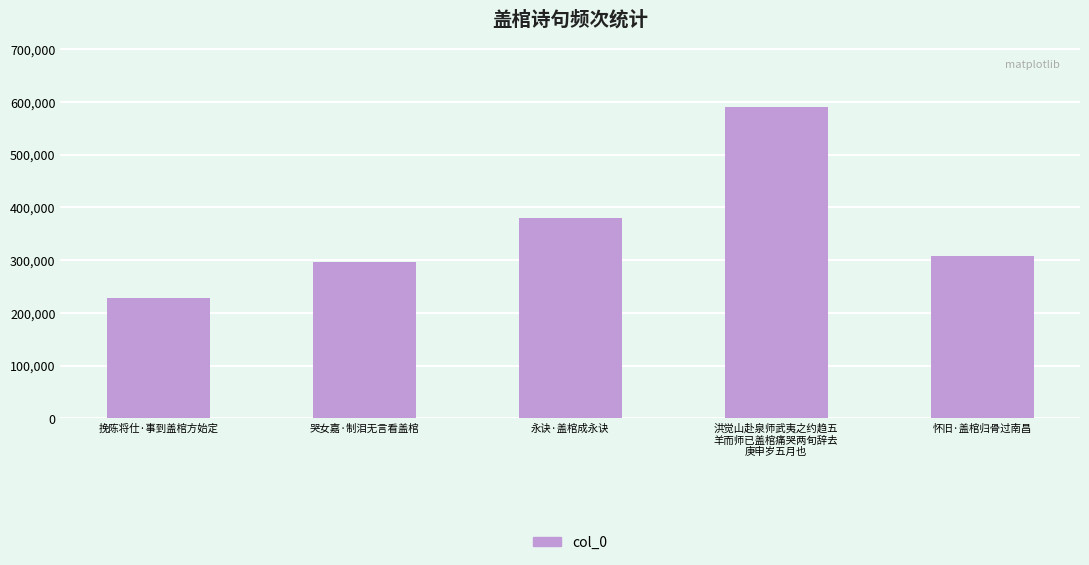

Reading right to left, list all the values displayed in this chart.

307661	590775	379265	295898	228577